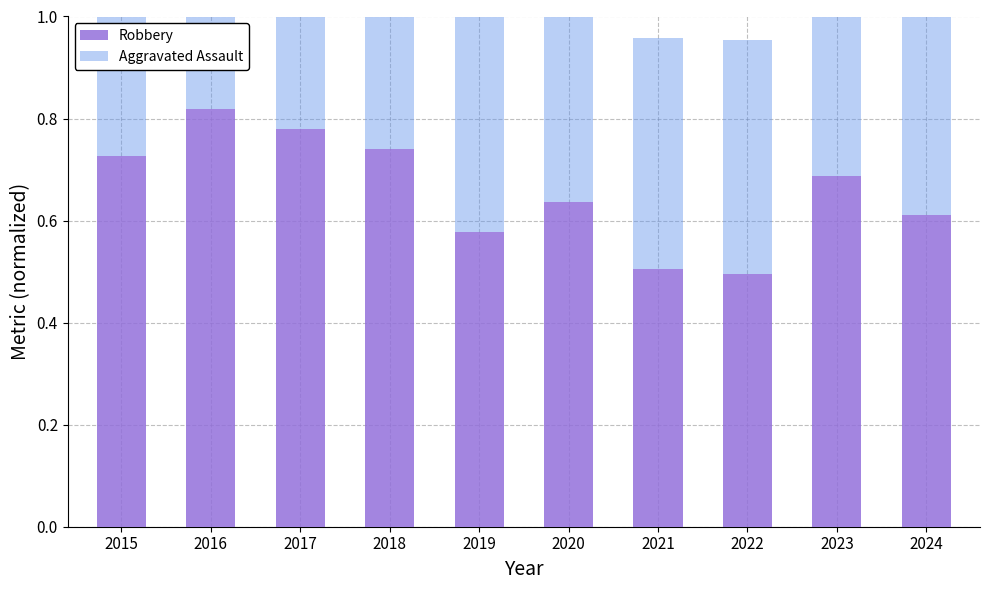

Which series changed the most between 2017 and 2021?

Robbery